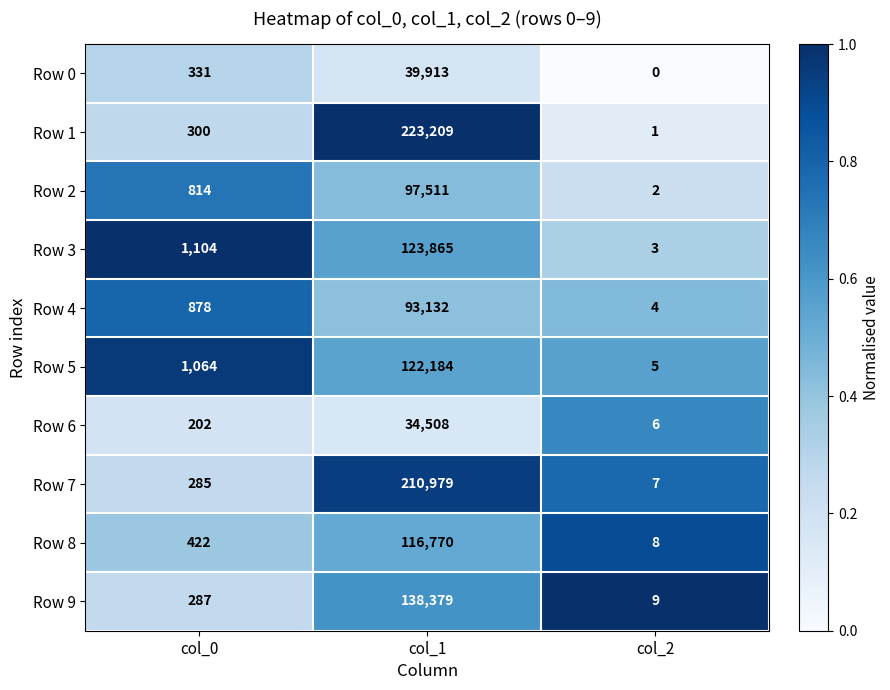

Reading right to left, transcribe all the data shown in this chart.

Row 0: col_2=0	col_1=39913	col_0=331
Row 1: col_2=1	col_1=223209	col_0=300
Row 2: col_2=2	col_1=97511	col_0=814
Row 3: col_2=3	col_1=123865	col_0=1104
Row 4: col_2=4	col_1=93132	col_0=878
Row 5: col_2=5	col_1=122184	col_0=1064
Row 6: col_2=6	col_1=34508	col_0=202
Row 7: col_2=7	col_1=210979	col_0=285
Row 8: col_2=8	col_1=116770	col_0=422
Row 9: col_2=9	col_1=138379	col_0=287